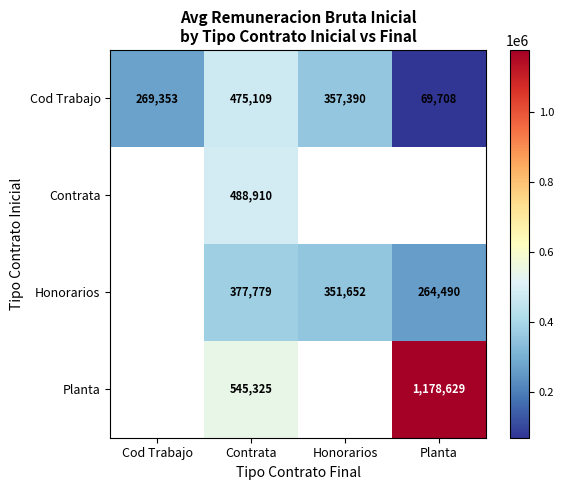

At which category is the sum across all series the highest?

Contrata